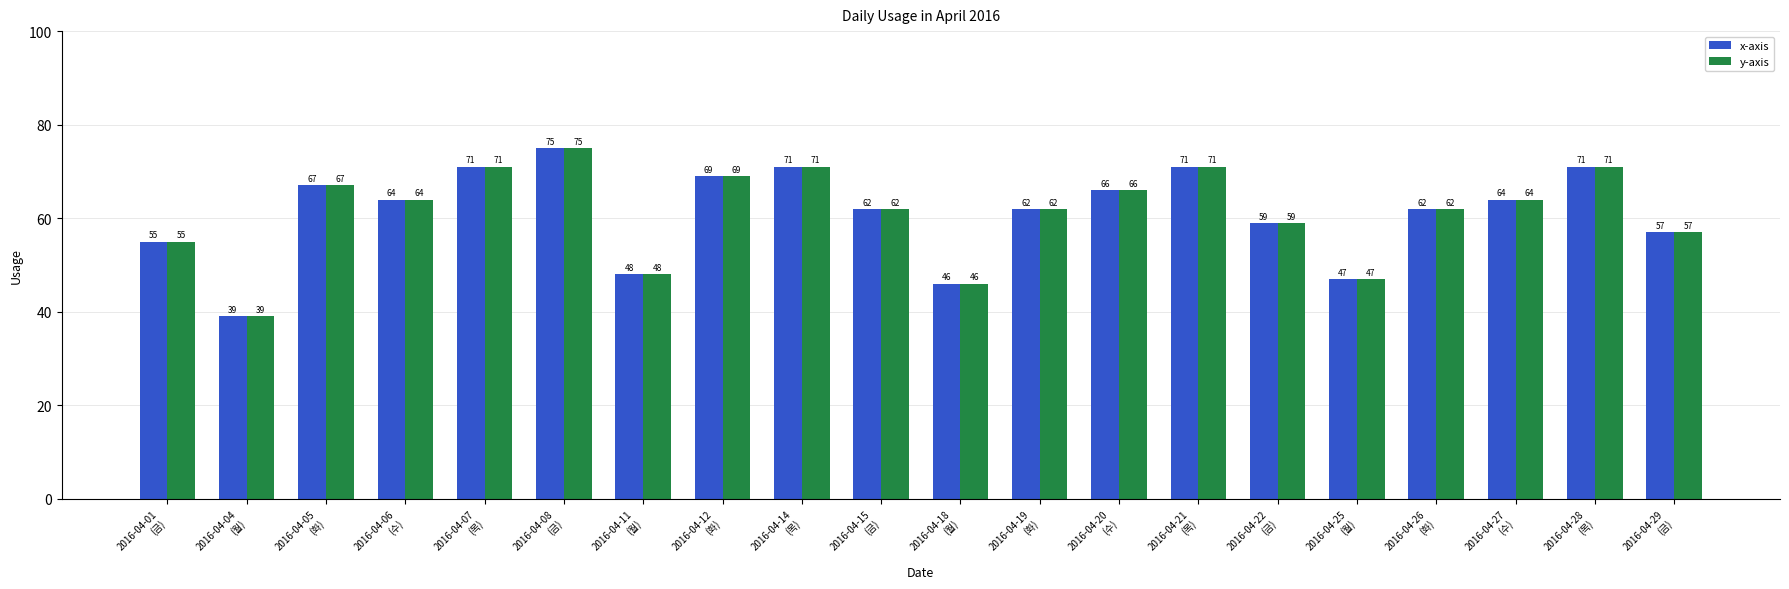

At which label is y-axis closest to 57?

2016-04-29
(금)